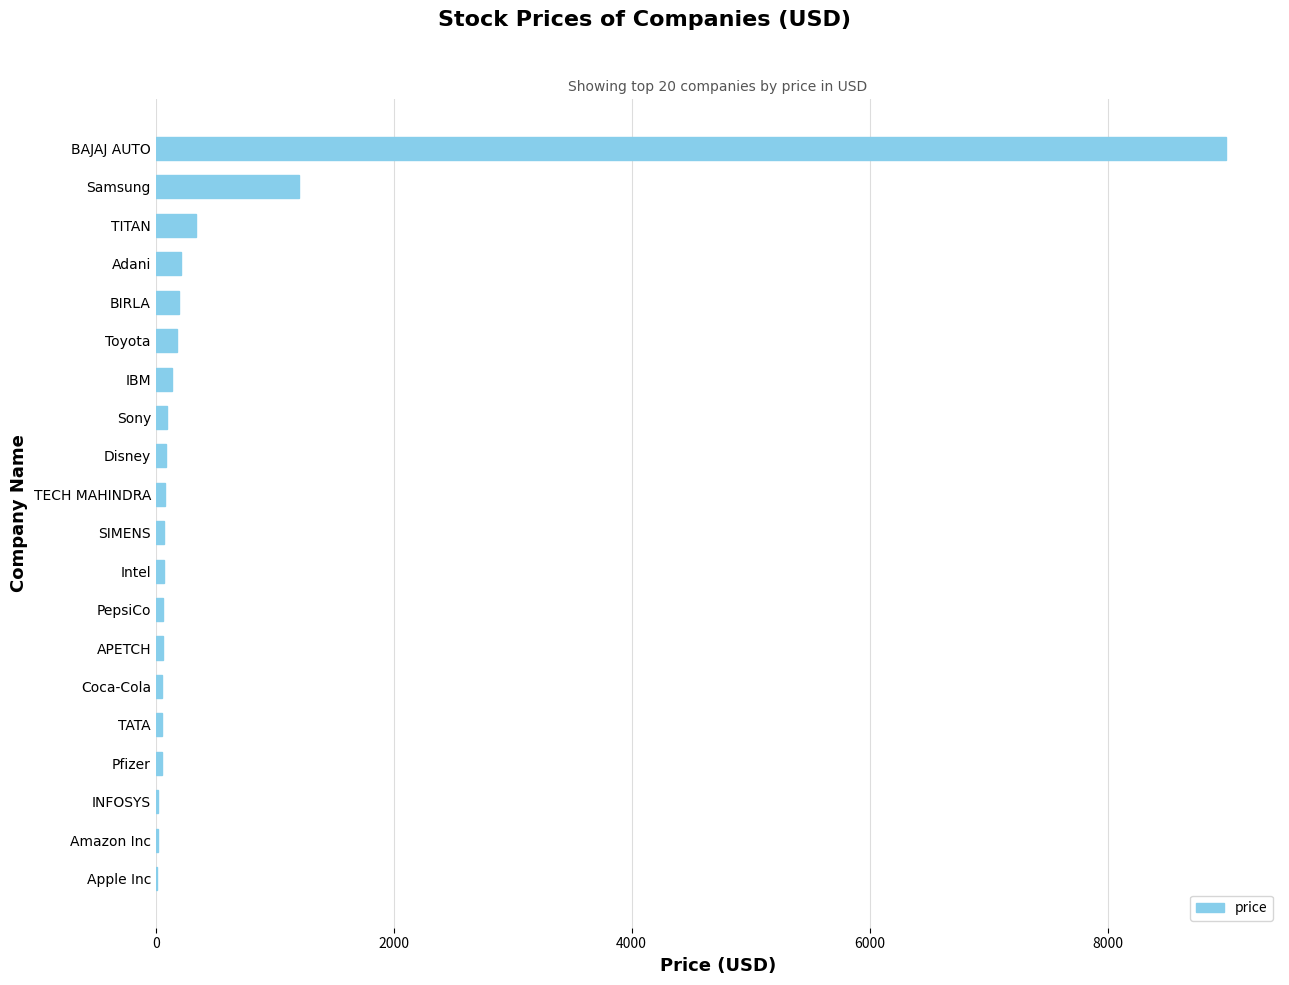

At which category does the chart reach its peak across all series?

BAJAJ AUTO